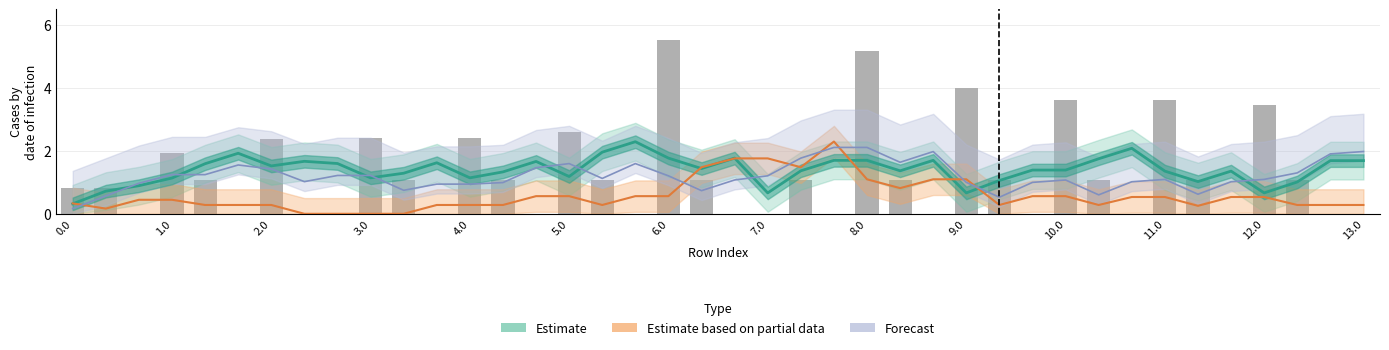

At how many categories does at least one series exceed 0?

40